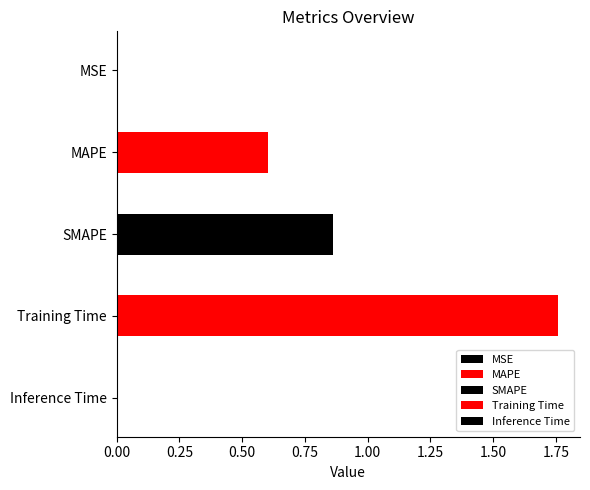

List the labels in order of value, largest first.

Training Time, SMAPE, MAPE, Inference Time, MSE